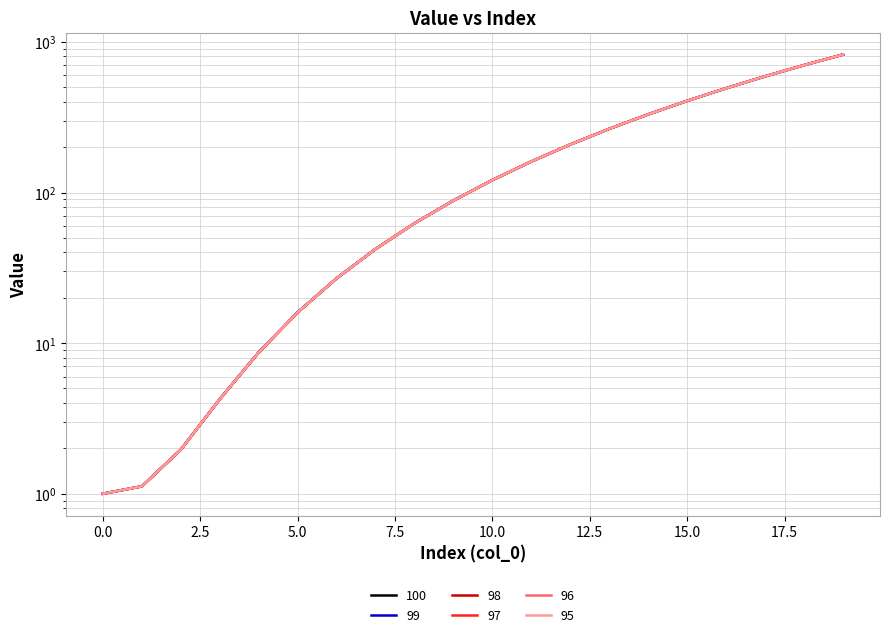

Is it true that 99 equals 264.6 at 13?

True